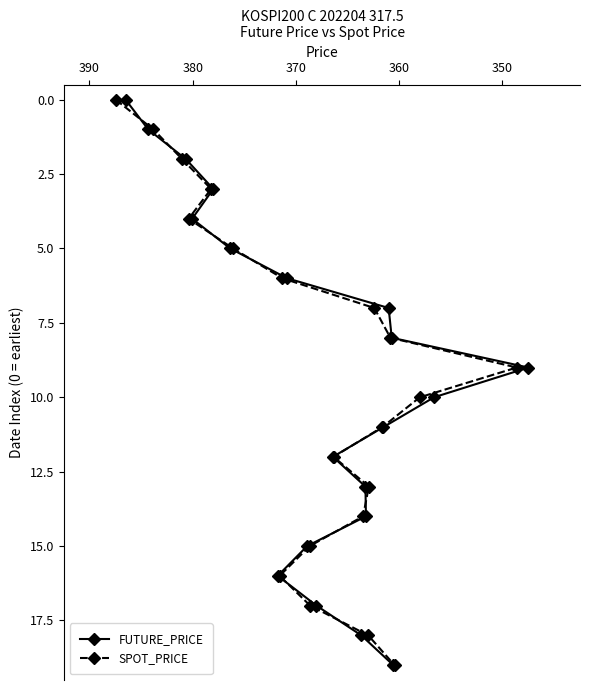

How many lines are shown in the chart?

2